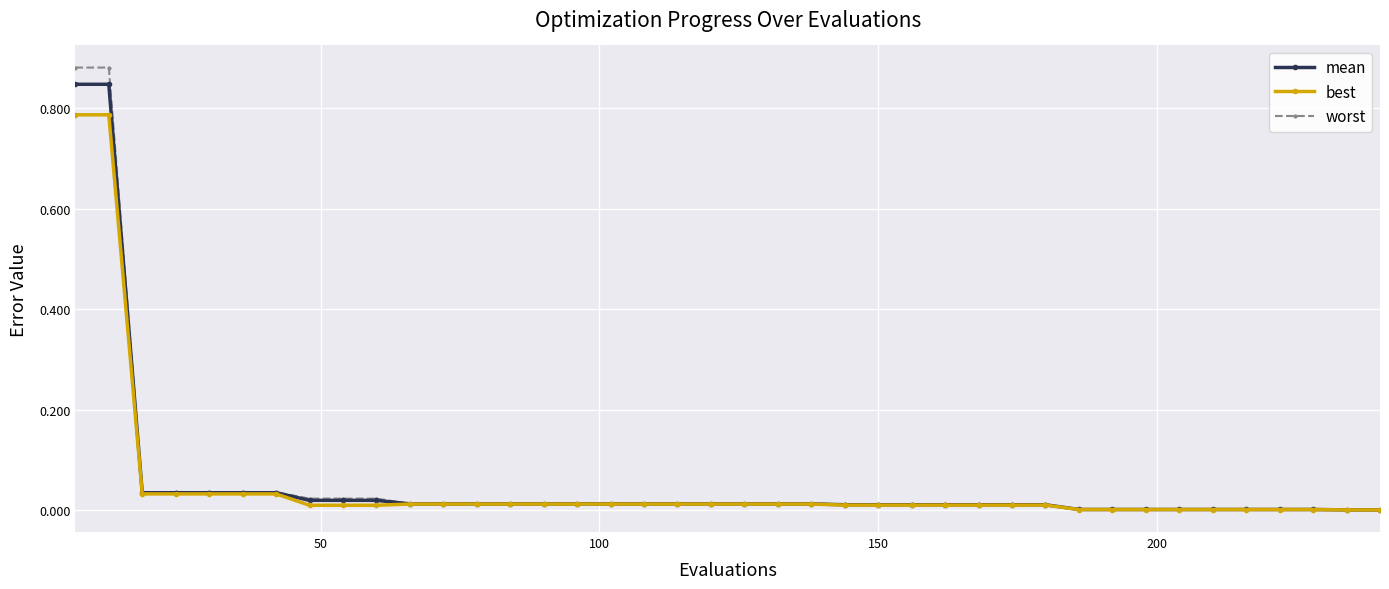

Which series has the widest spread of values?

worst